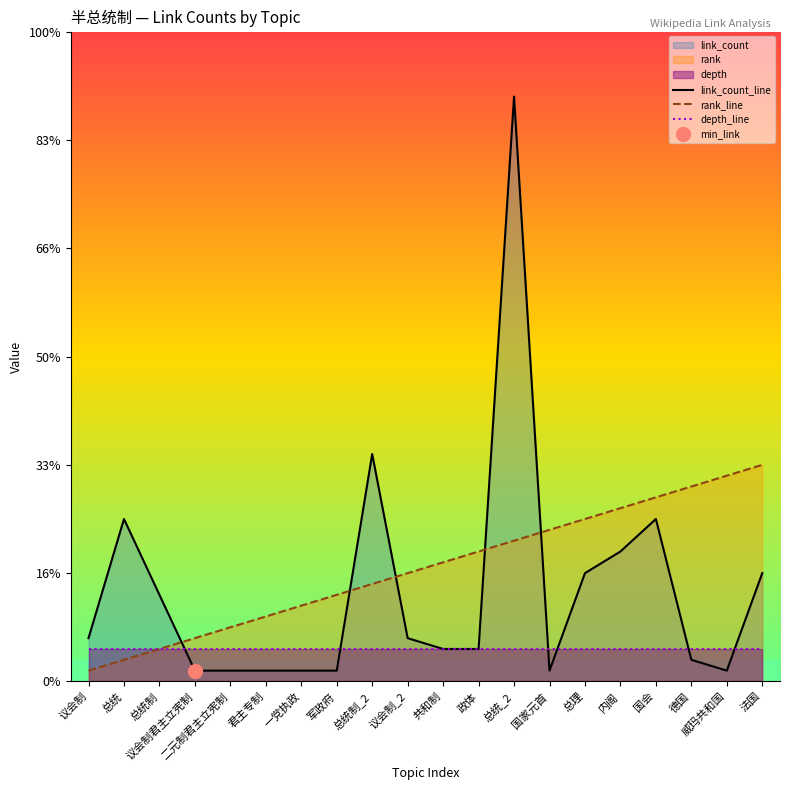

Where is rank_line nearest to the value 10?

议会制_2